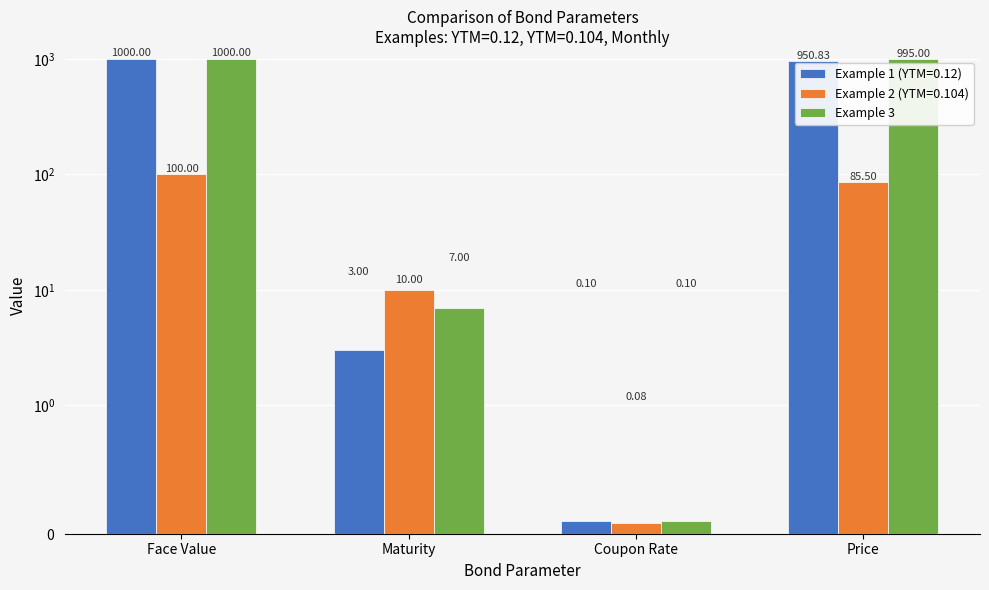

At which label is the value closest to 500?

Maturity